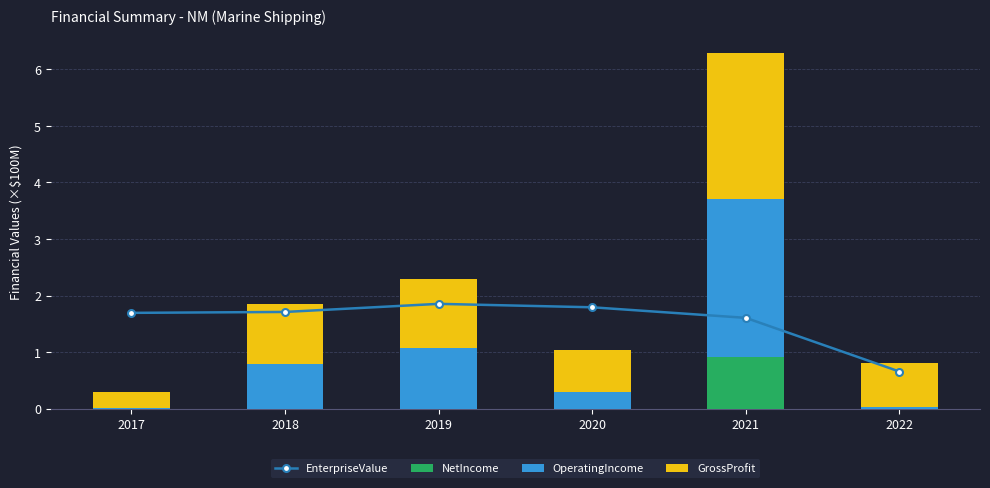

Is it true that OperatingIncome equals 2.8 at 2021?

True